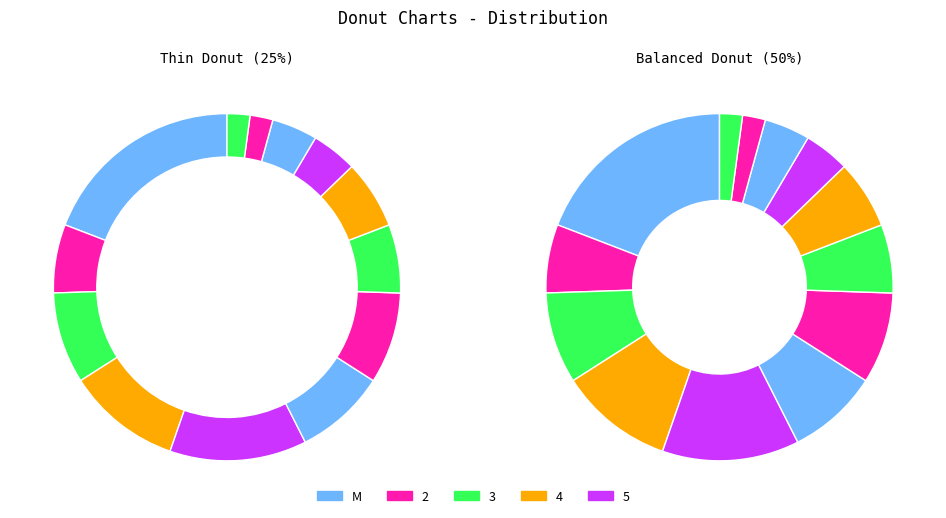

Does any single category account for the majority?

No